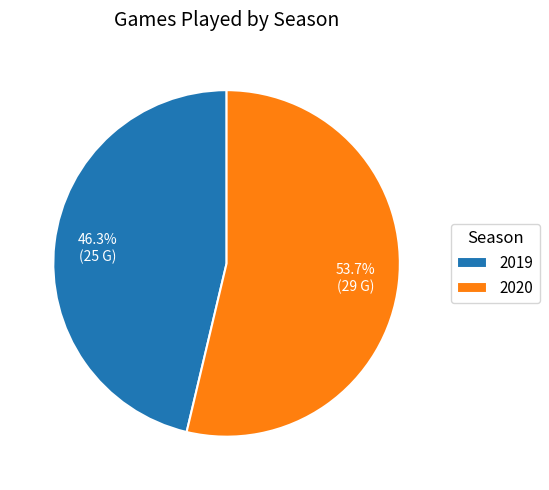

What is the ratio of the value at 2020 to the value at 2019?

1.2